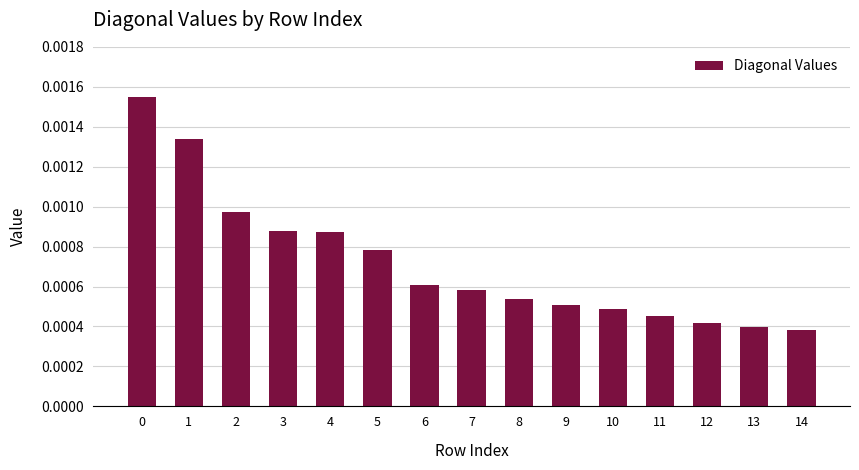

How many values are between 0 and 1?

15